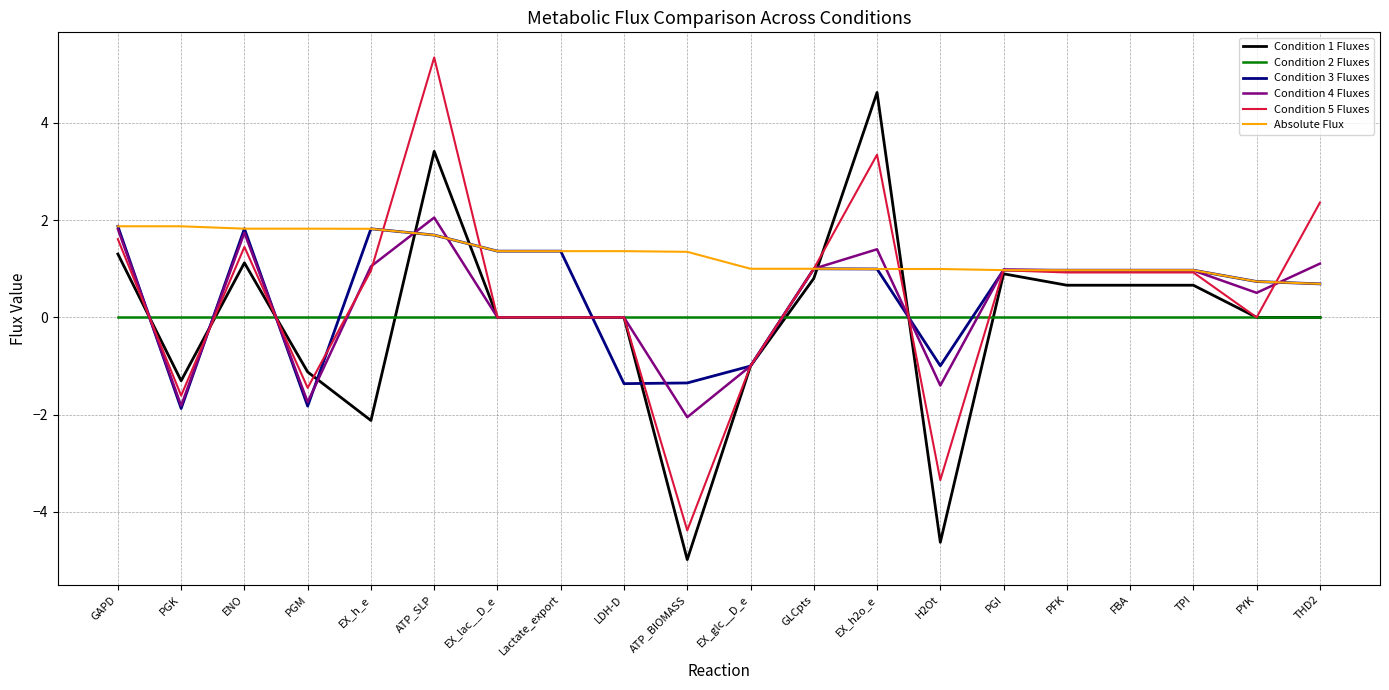

What position from the left is EX_lac__D_e?

7